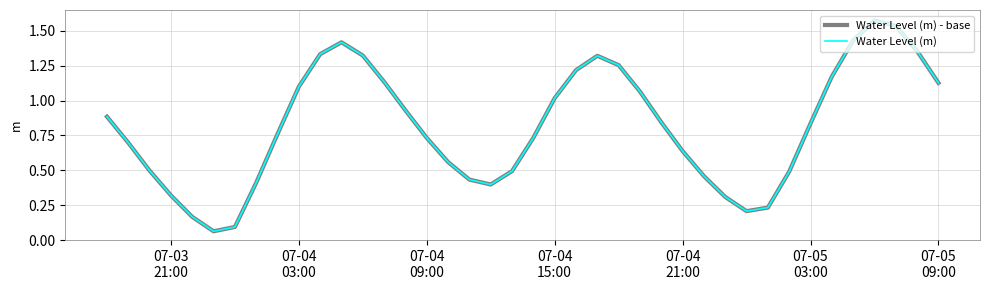

Is this an area chart (filled region under the line)?

No